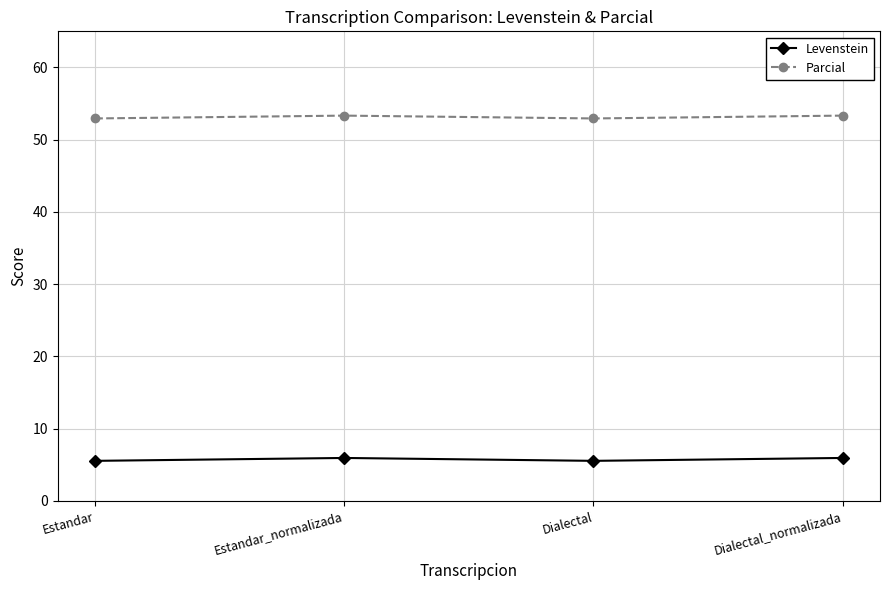

What is the greatest value displayed?

53.3